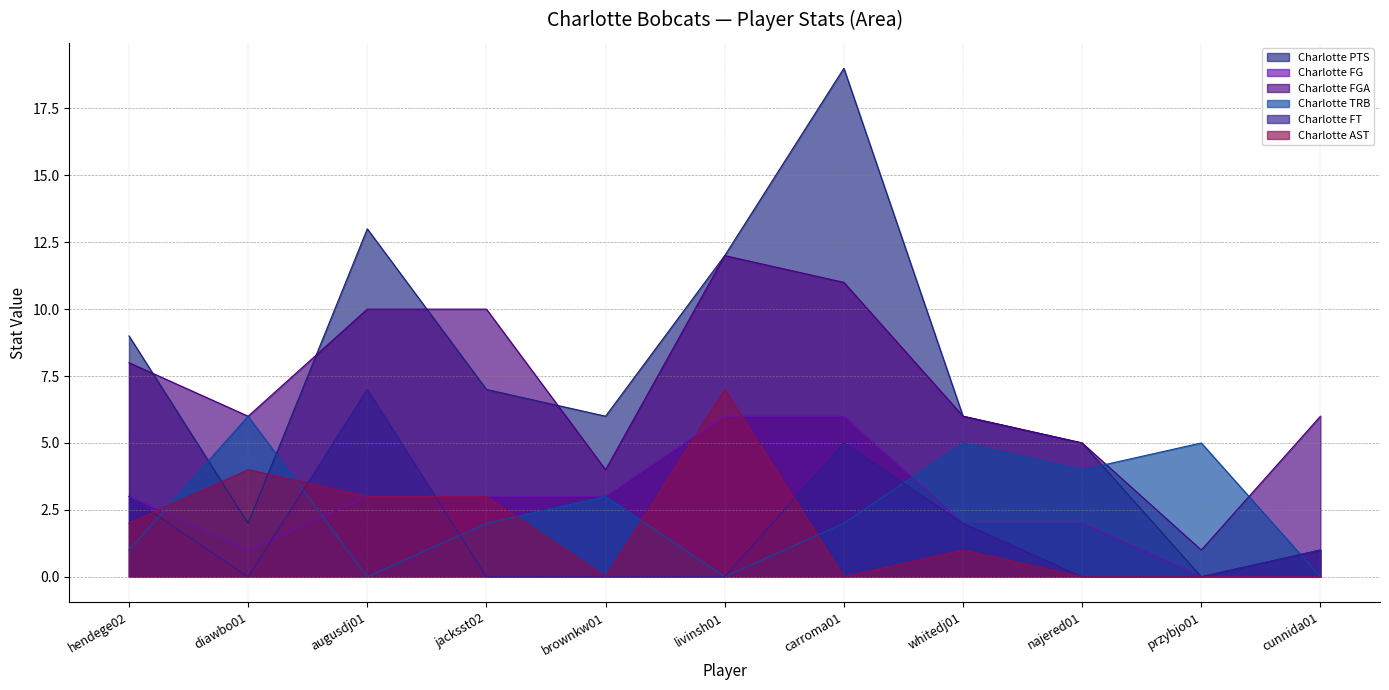

What position from the left is augusdj01?

3